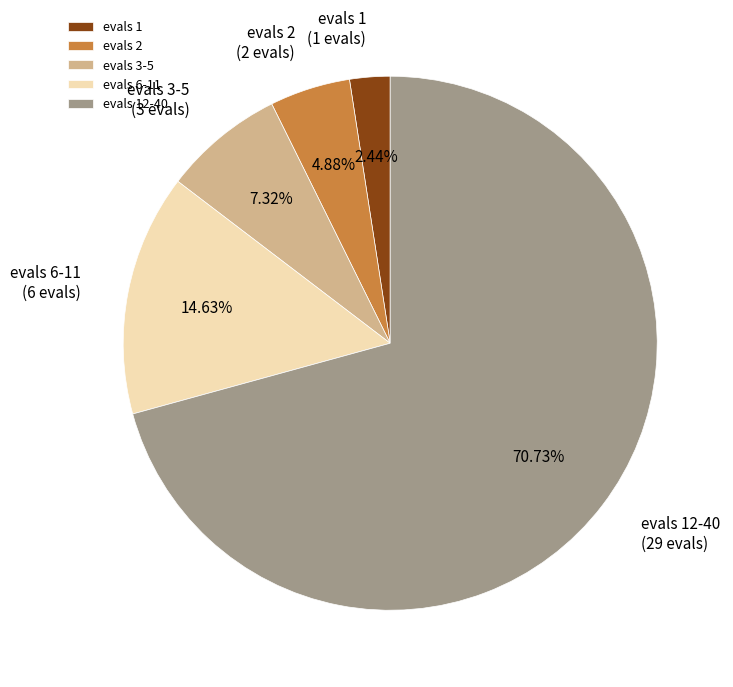

To the nearest percent, what is the average slice percentage?

20%